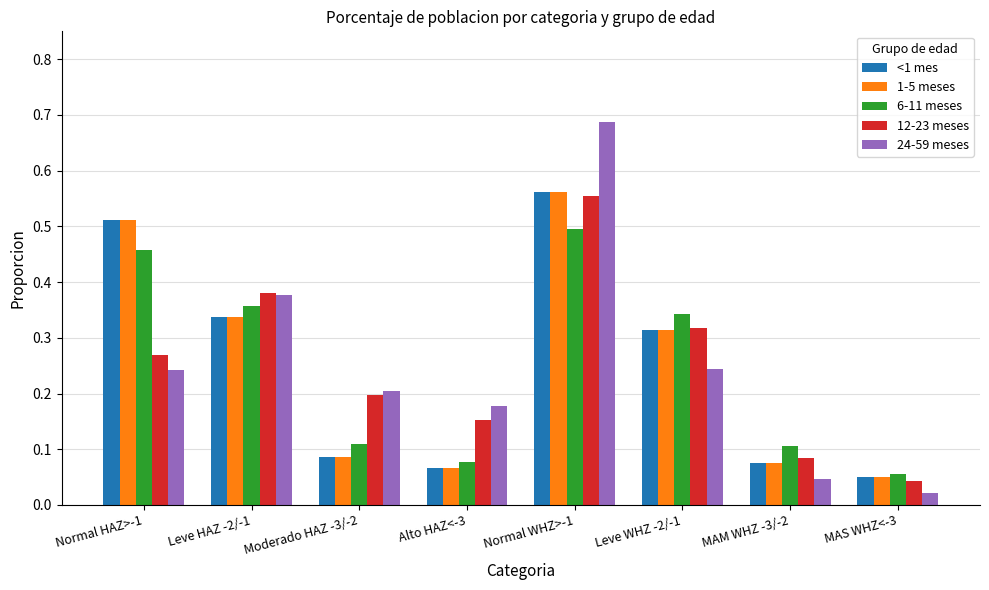

True or false: 6-11 meses has a value of 0.5 at Leve HAZ -2/-1.

False